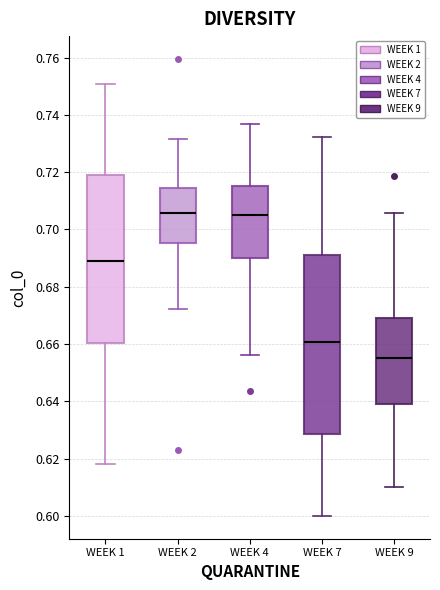

Reading left to right, transcribe this box plot: for each box, give where its median line is, the range the box spans, and where its two whiskers end, as read against the y-axis. The values are not printed on the chart, so give them approximately, as read against the axis.

WEEK 1: median 0.690, box 0.660 to 0.720, whiskers 0.618 to 0.750
WEEK 2: median 0.706, box 0.696 to 0.714, whiskers 0.672 to 0.732
WEEK 4: median 0.706, box 0.690 to 0.716, whiskers 0.656 to 0.736
WEEK 7: median 0.660, box 0.628 to 0.692, whiskers 0.600 to 0.732
WEEK 9: median 0.656, box 0.640 to 0.670, whiskers 0.610 to 0.706